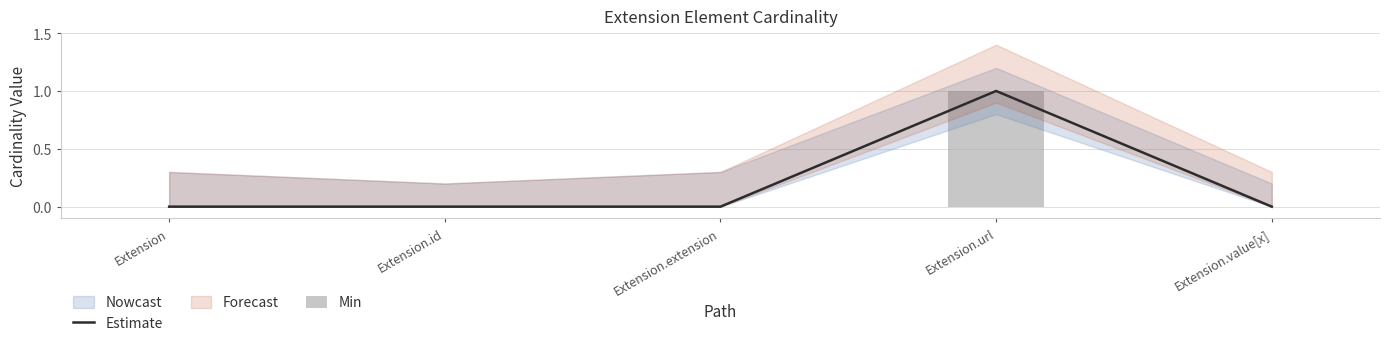

Which category has the highest value in the Estimate series?

Extension.url